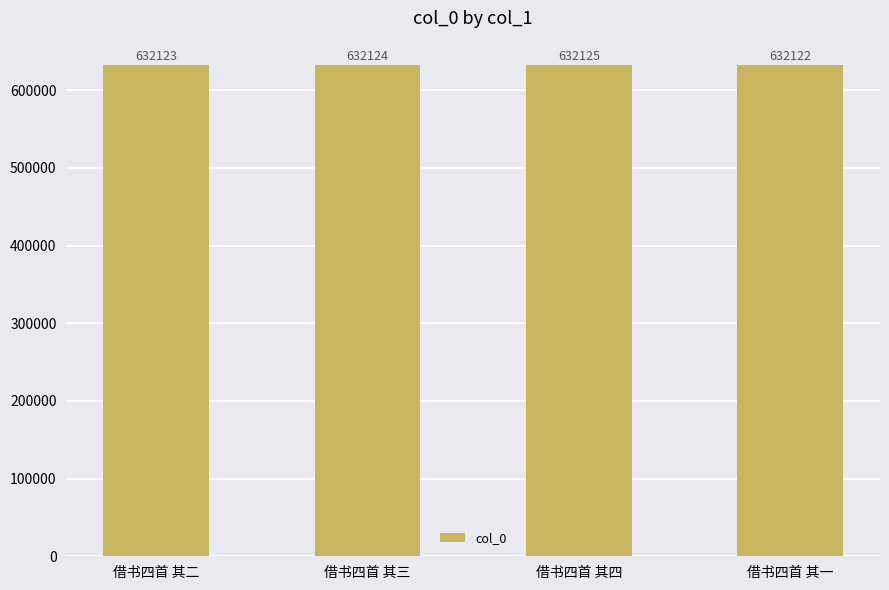

What is the difference between the maximum and second lowest values?

2